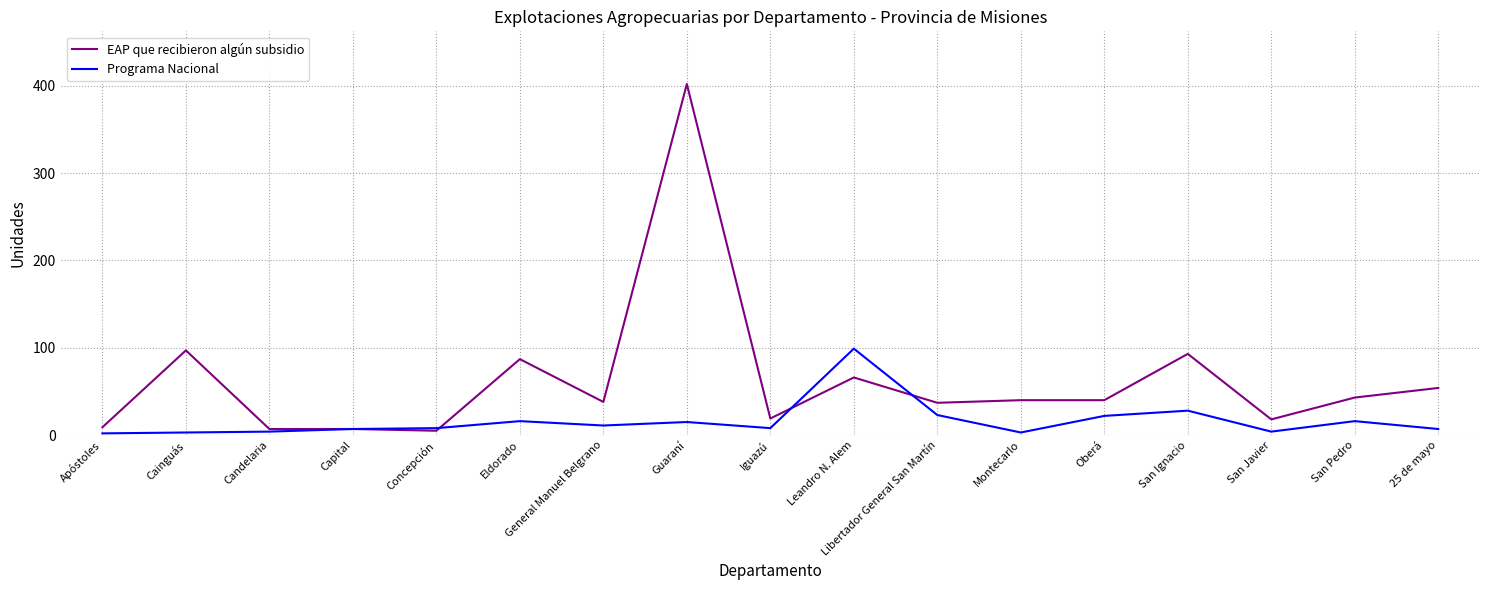

Which series has the largest total across all categories?

EAP que recibieron algún subsidio